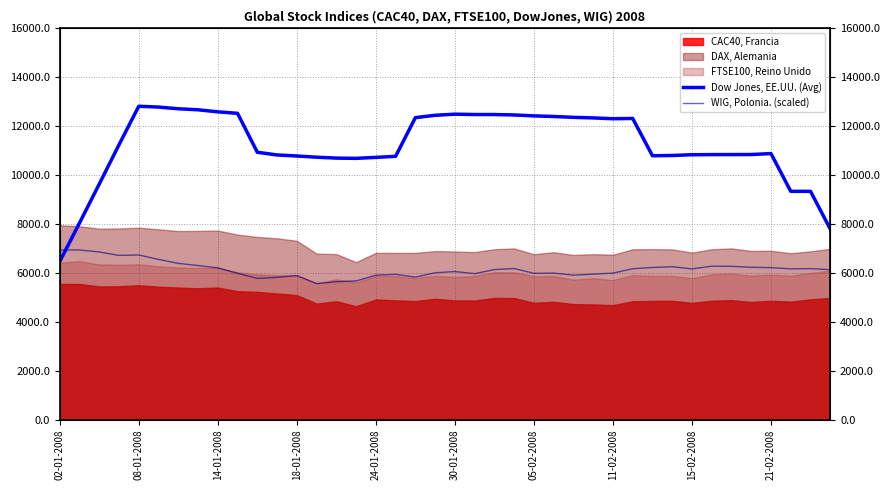

How many data points in WIG, Polonia. (scaled) are above 6163?

20